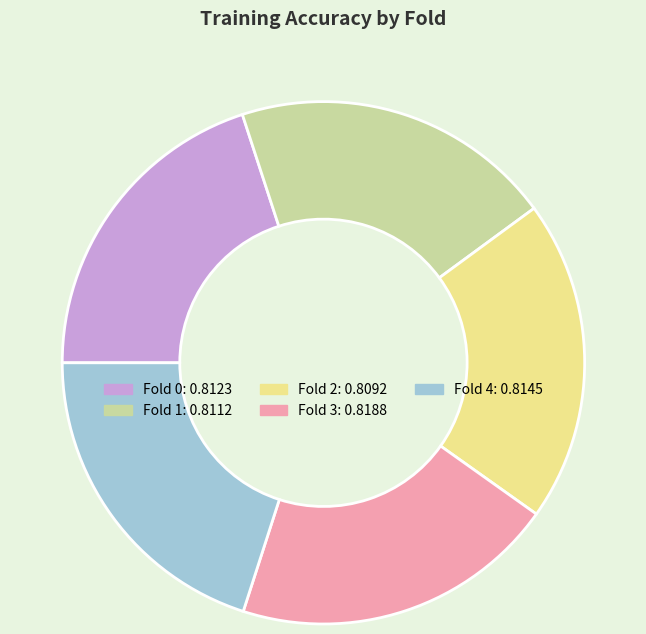

Does Fold 1 account for over 50% of the chart?

No